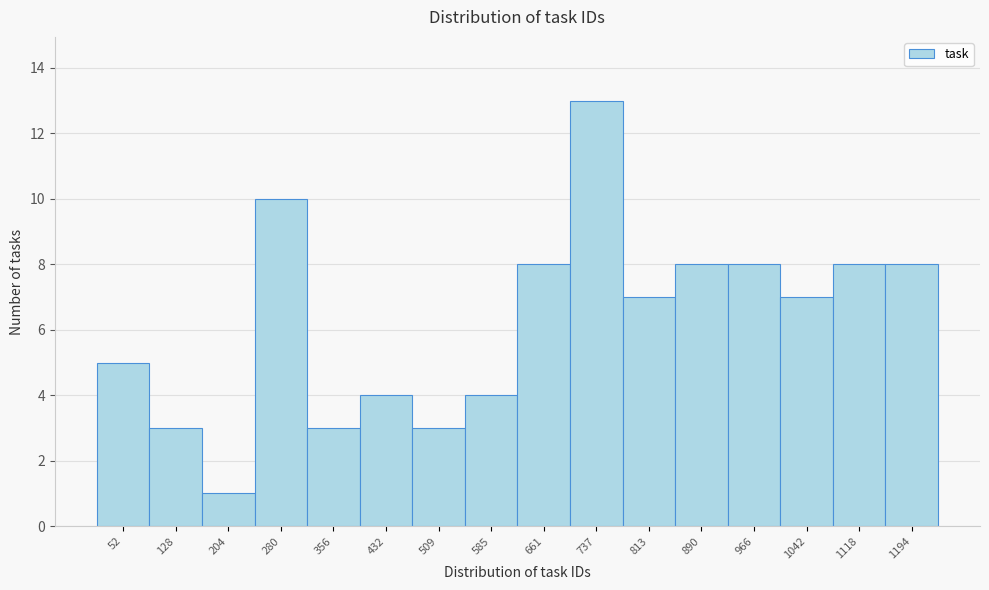

Reading left to right, what are all the values shown in this chart?

52=5	128=3	204=1	280=10	356=3	432=4	509=3	585=4	661=8	737=13	813=7	890=8	966=8	1042=7	1118=8	1194=8